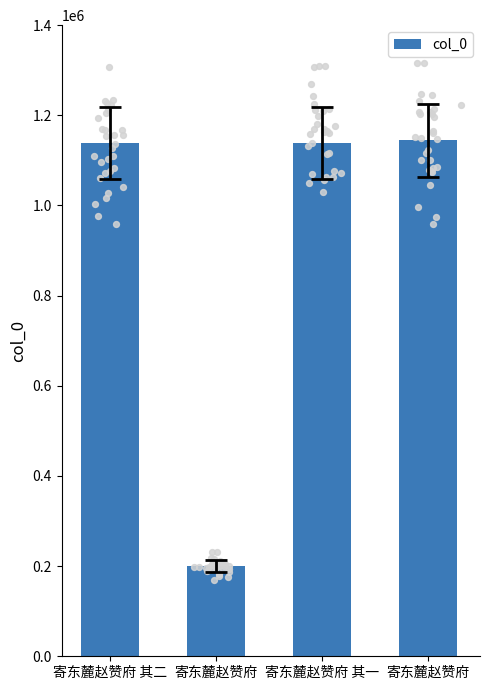

Approximately how many times larger is the value at 寄东麓赵赞府 compared to 寄东麓赵赞府?

5.7